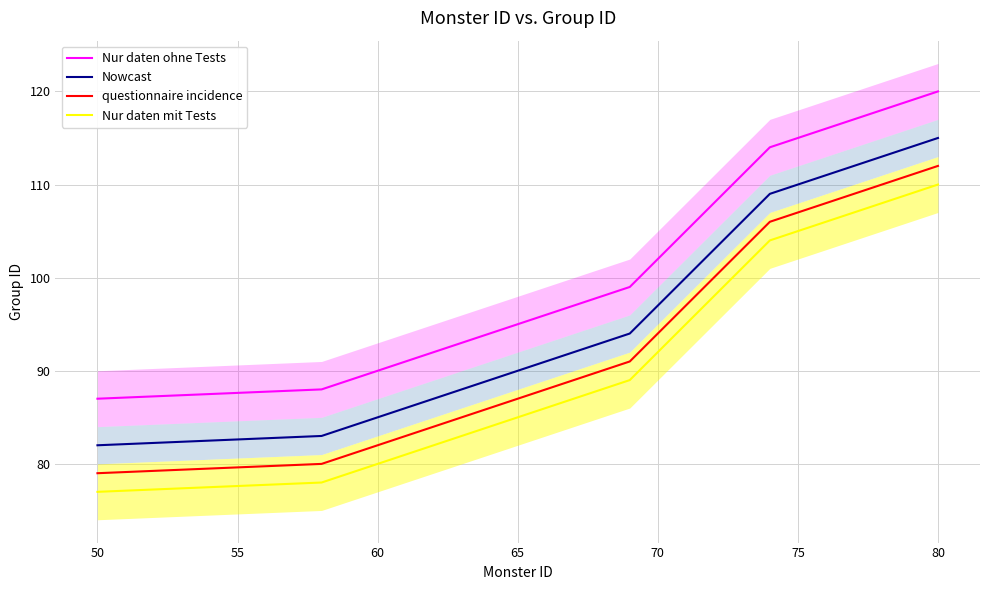

True or false: Nur daten mit Tests and questionnaire incidence cross at least once.

False